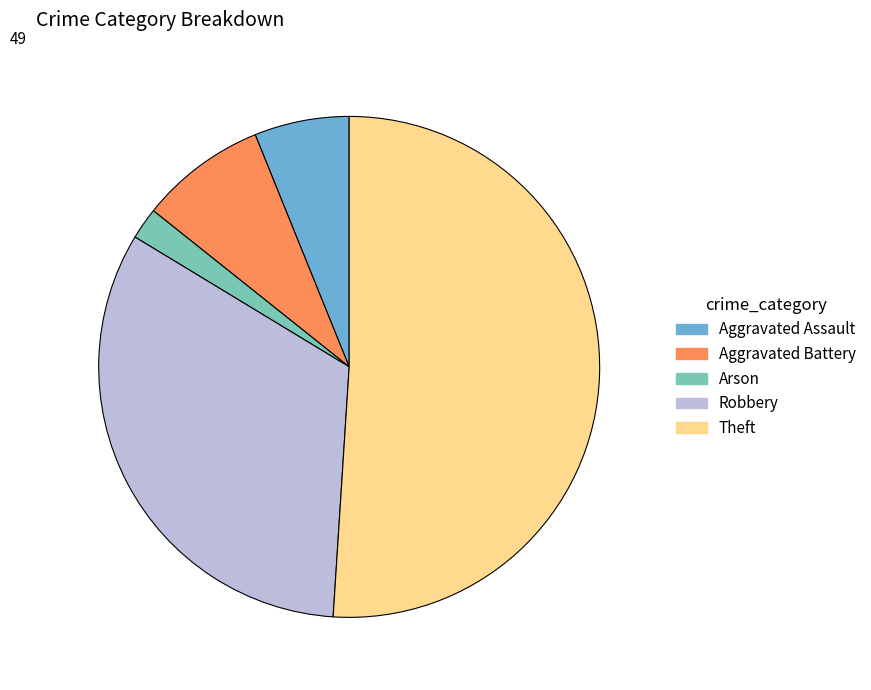

How many segments does this pie chart have?

5